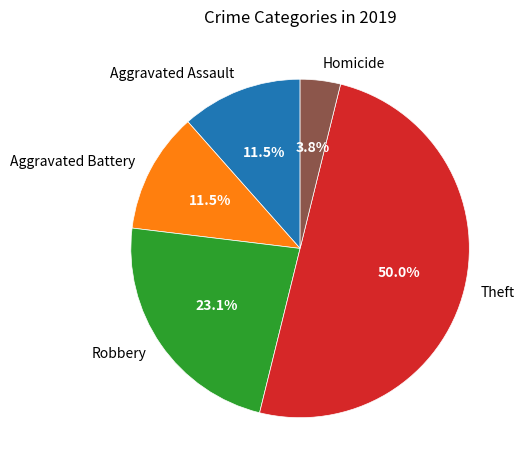

Combined, do Aggravated Battery and Aggravated Assault account for over 50%?

No